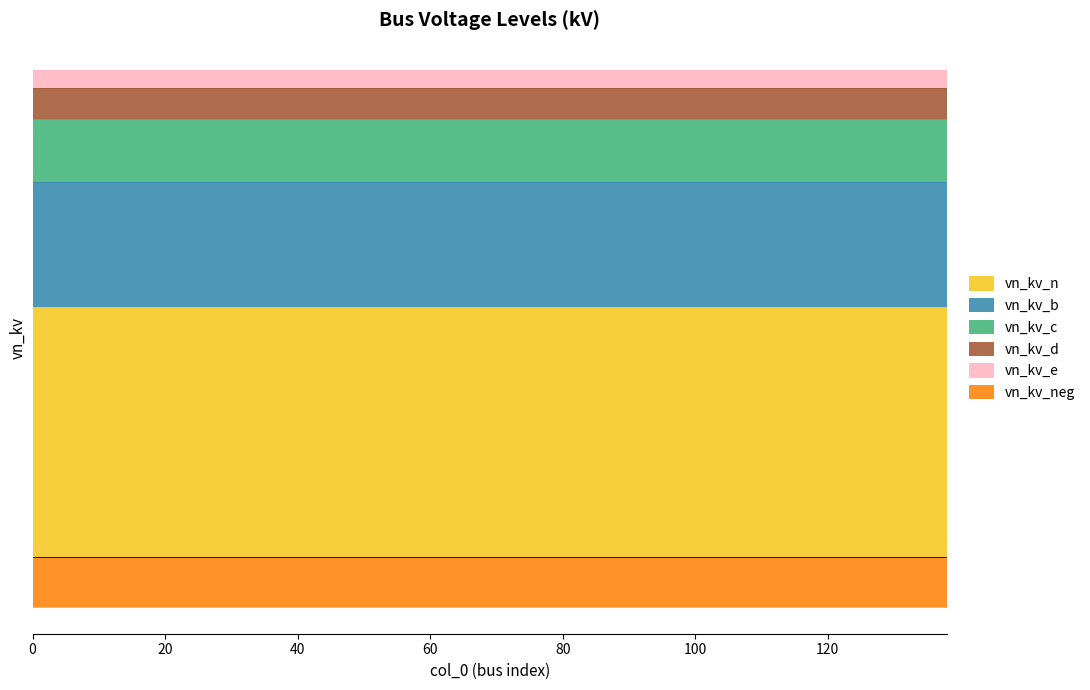

True or false: vn_kv_e and vn_kv_d intersect in this chart.

False